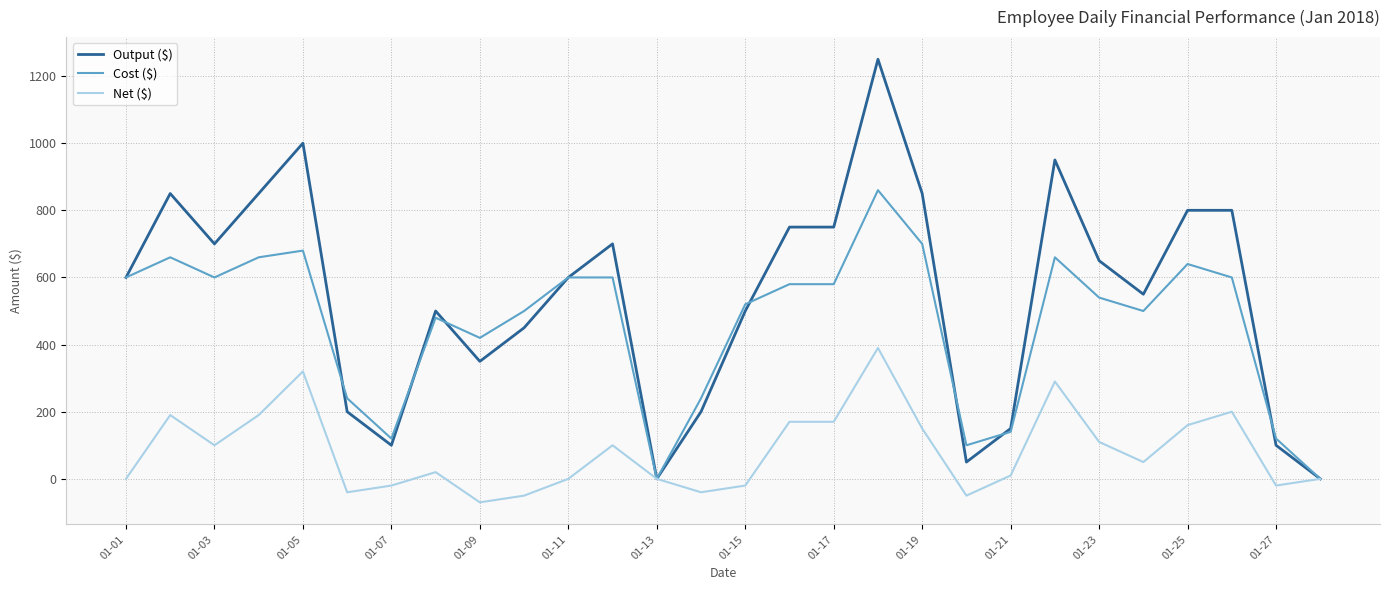

Which series has the largest total across all categories?

Output ($)